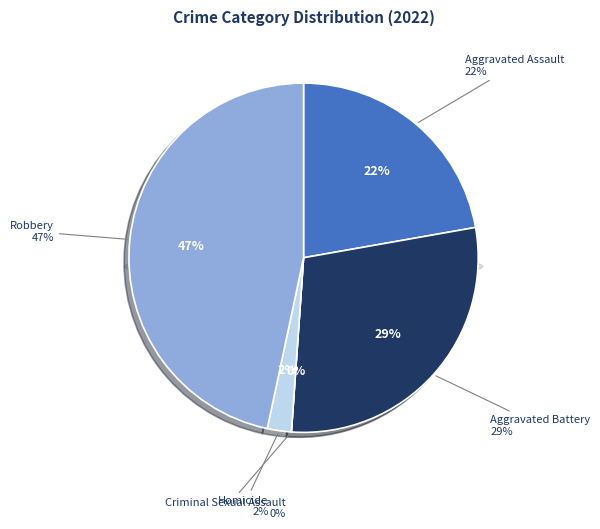

Count the number of slices in the pie.

5